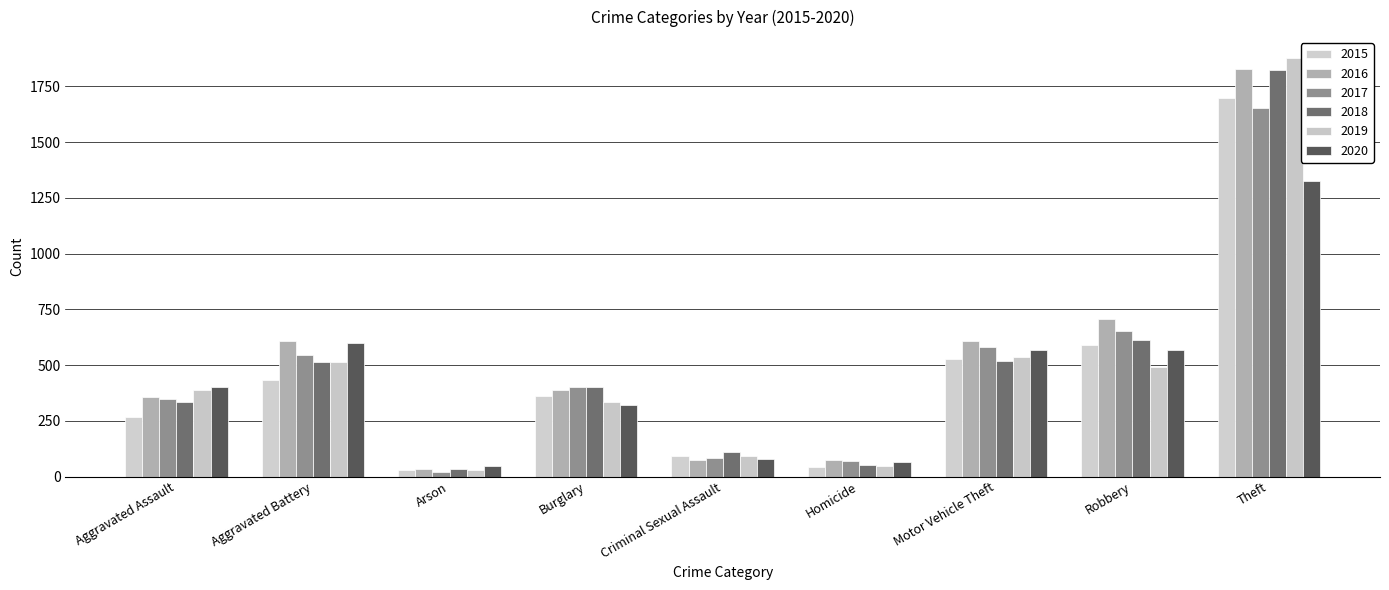

How many series are shown in this chart?

6